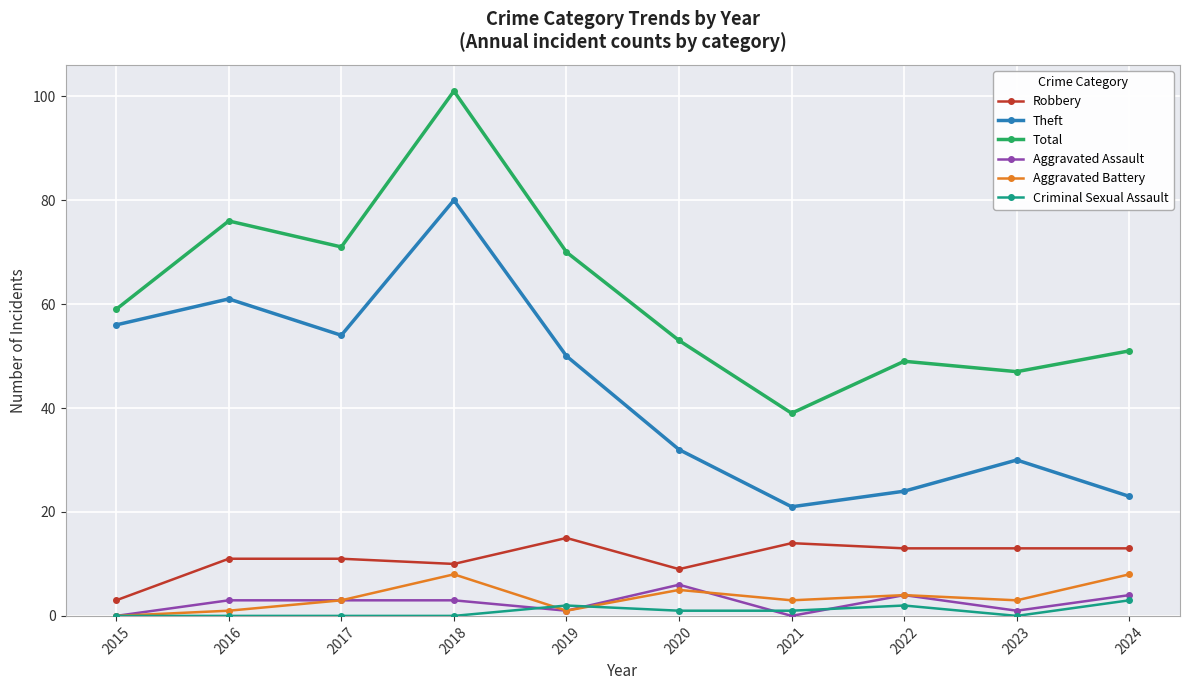

Which series has the largest total across all categories?

Total